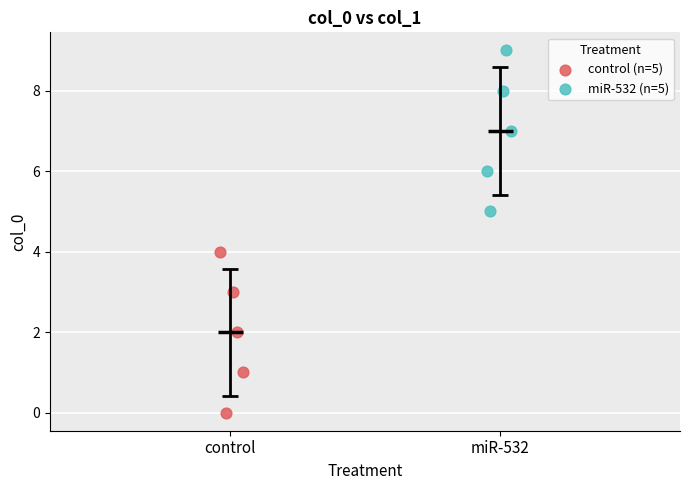

Which series contains the highest Y value?

miR-532 (n=5)